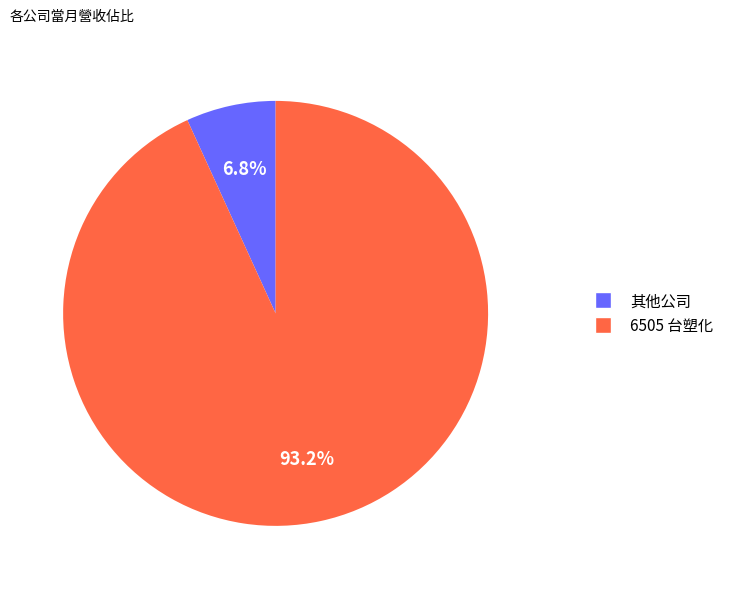

Is the sum of 其他公司 and 6505 台塑化 greater than half?

Yes